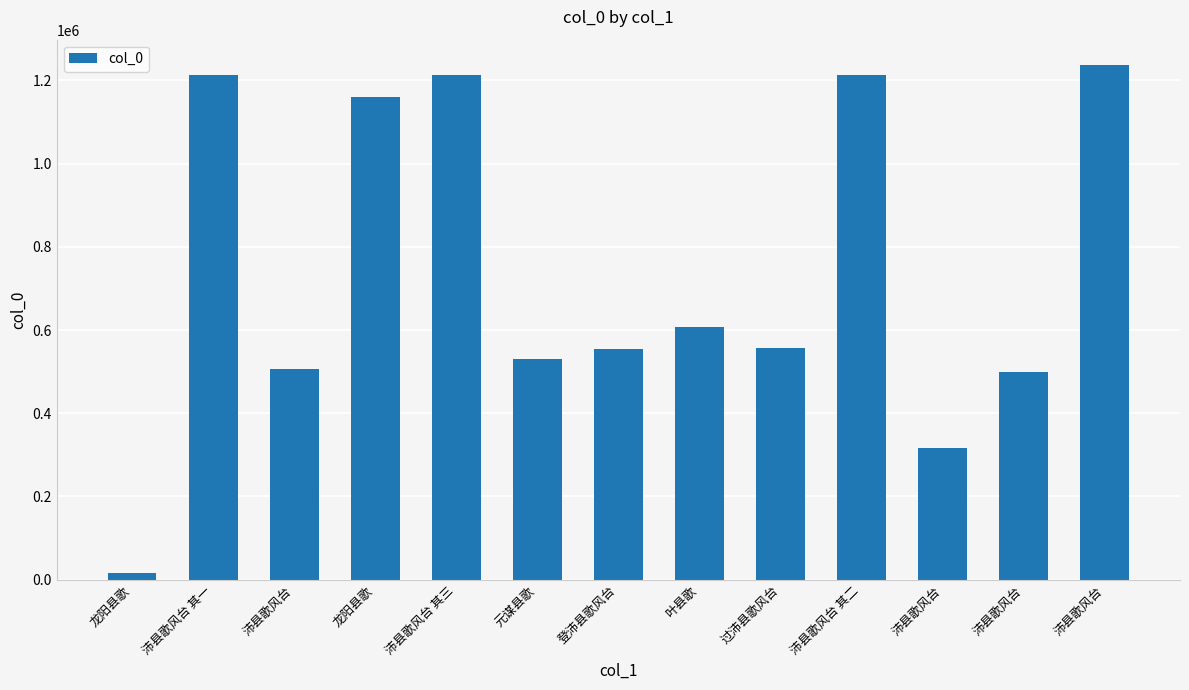

Reading left to right, what are all the values shown in this chart?

龙阳县歌=14811	沛县歌风台 其一=1213503	沛县歌风台=505225	龙阳县歌=1160037	沛县歌风台 其三=1213505	元谋县歌=530815	登沛县歌风台=554187	叶县歌=608418	过沛县歌风台=557882	沛县歌风台 其二=1213504	沛县歌风台=315629	沛县歌风台=500219	沛县歌风台=1236315